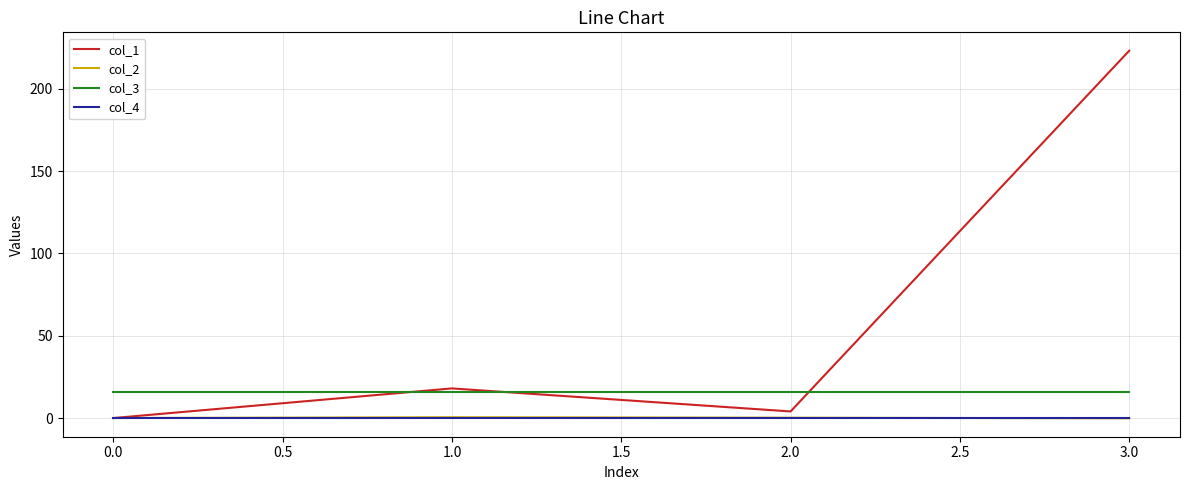

True or false: col_4 and col_3 intersect in this chart.

False